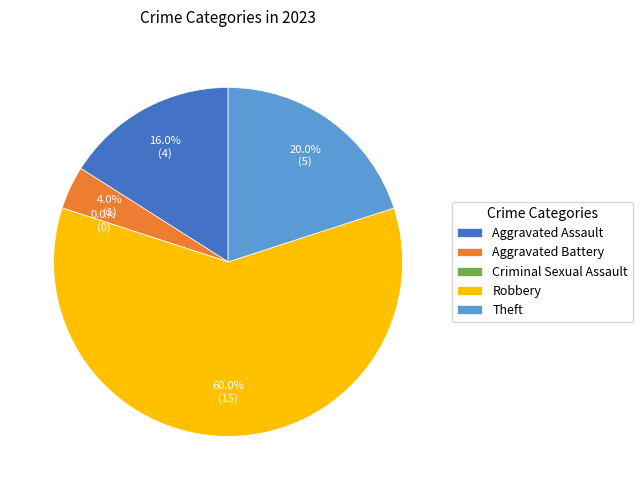

To the nearest percent, what is the combined percentage of Aggravated Assault and Robbery?

76%